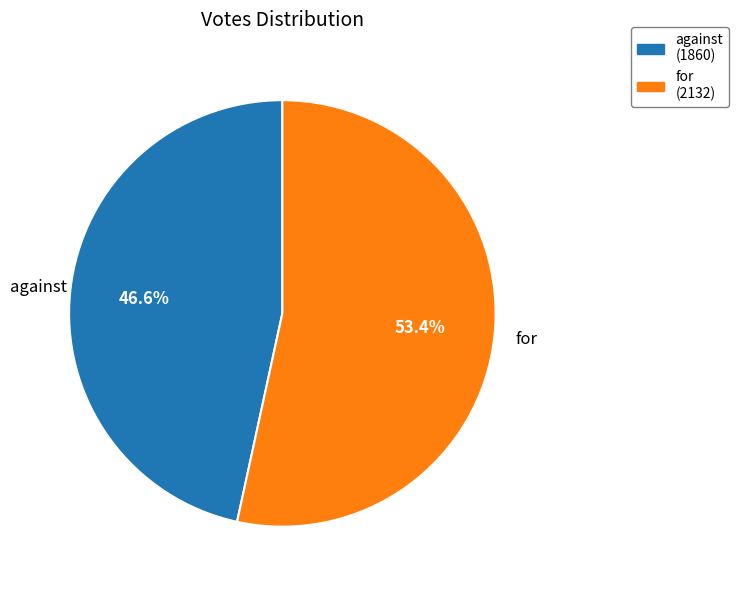

Which category has the smallest portion of the pie?

against